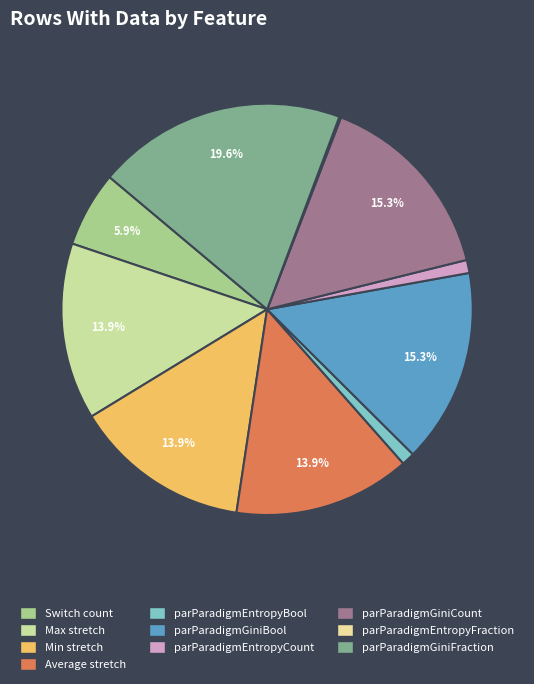

Which category has the biggest portion of the pie?

parParadigmGiniFraction